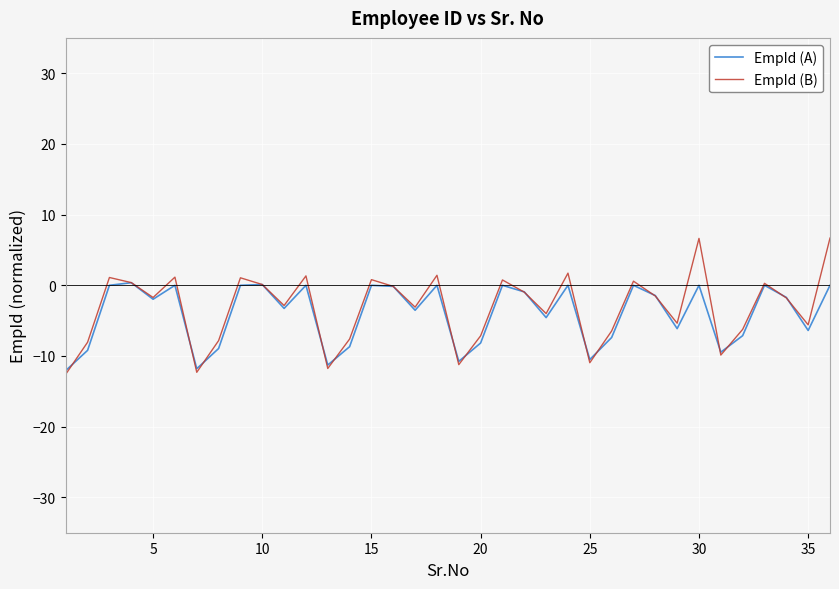

What is the lowest value of the EmpId (A) series?

-12.1